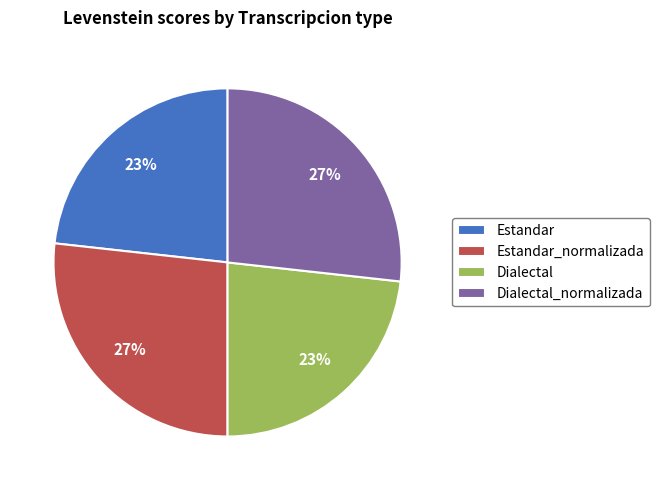

Which has a higher value, Dialectal_normalizada or Dialectal?

Dialectal_normalizada